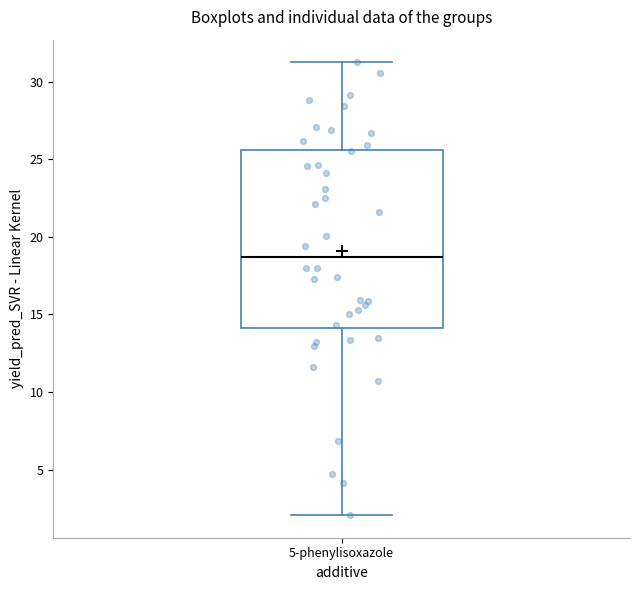

Read this box plot against the y-axis: the position of the median line, the range covered by the box, and the ends of both whiskers. The values are not printed on the chart, so give them approximately, as read against the axis.

median 18.5, box 14.0 to 25.5, whiskers 2.0 to 31.5